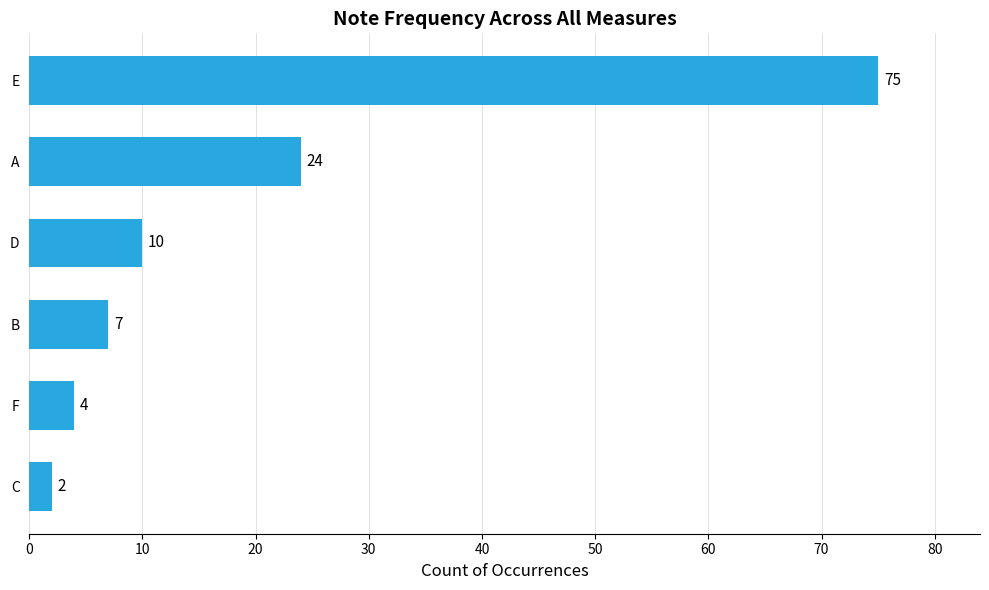

At which label is the value closest to 38?

A